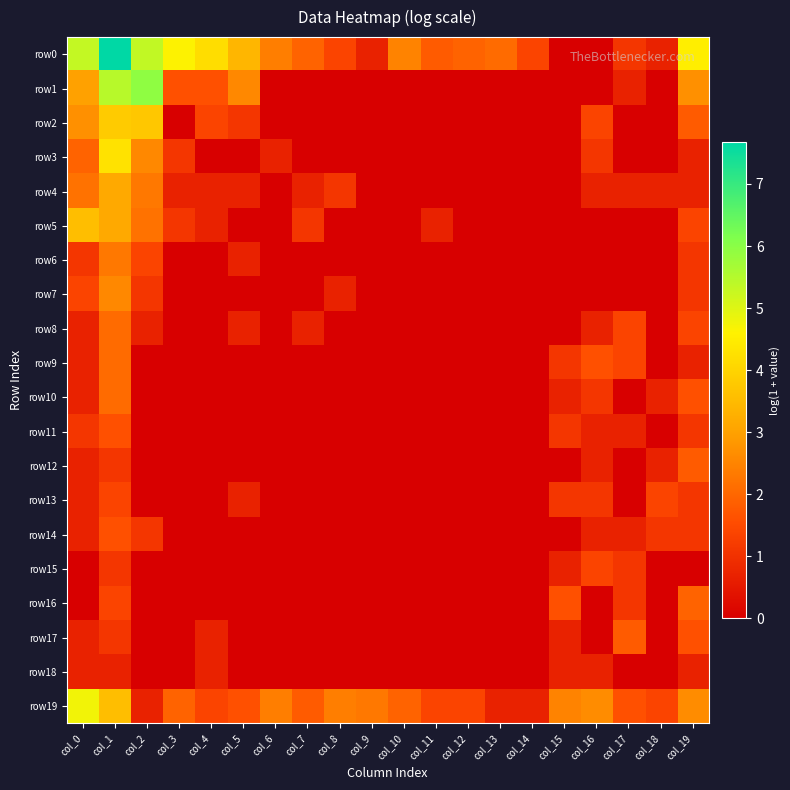

What is the greatest value displayed?

7.7